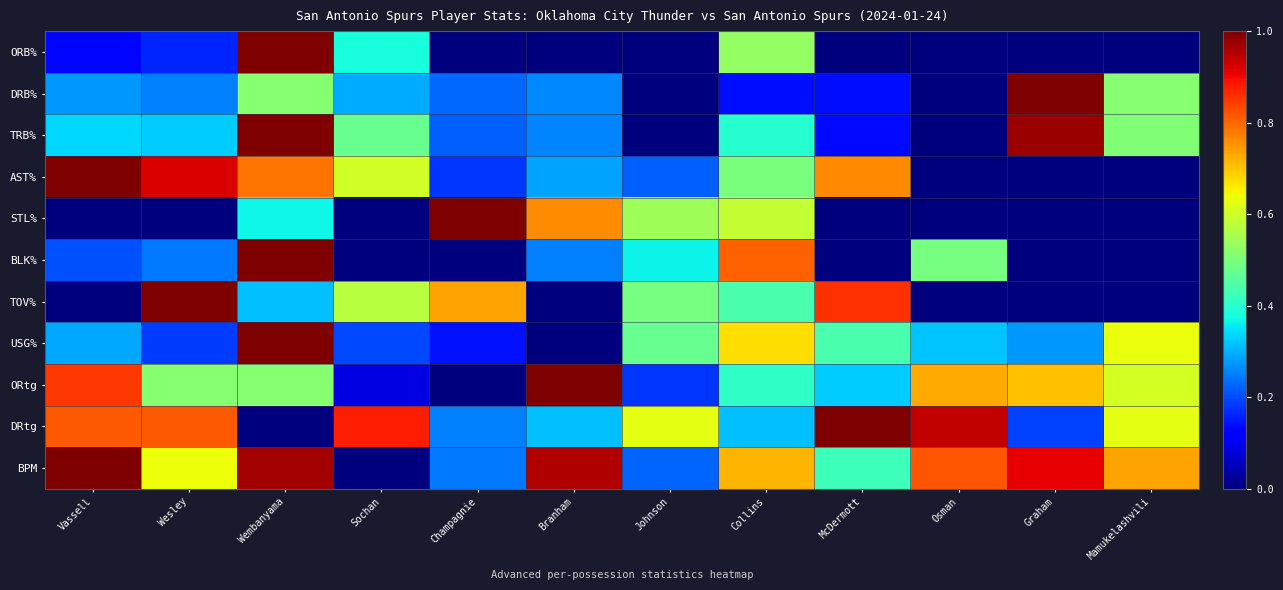

Which series has the largest total across all categories?

BPM